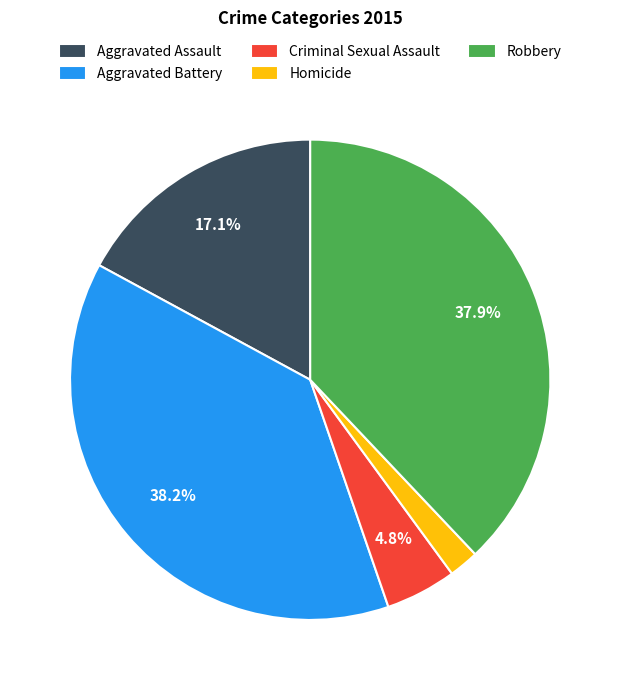

True or false: Aggravated Assault accounts for 17% of the total.

True